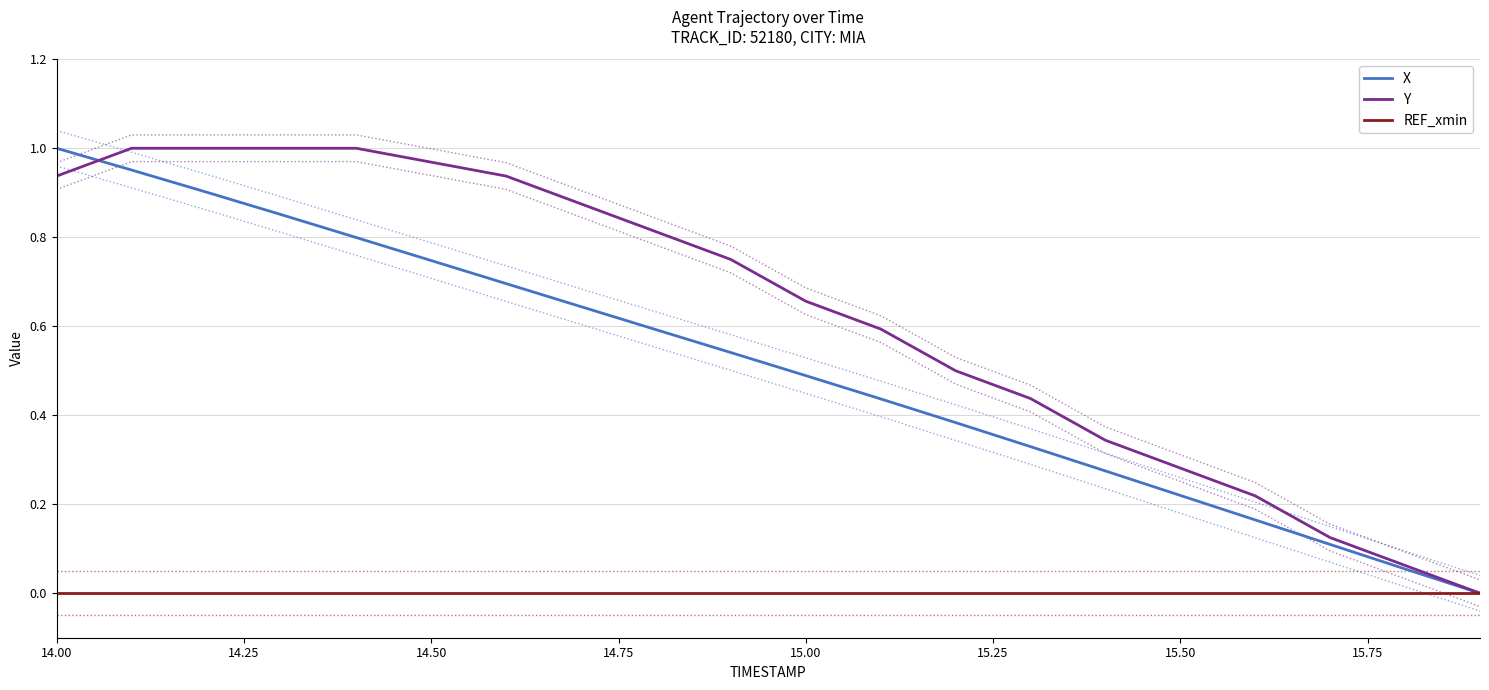

At how many categories does at least one series exceed 0?

19